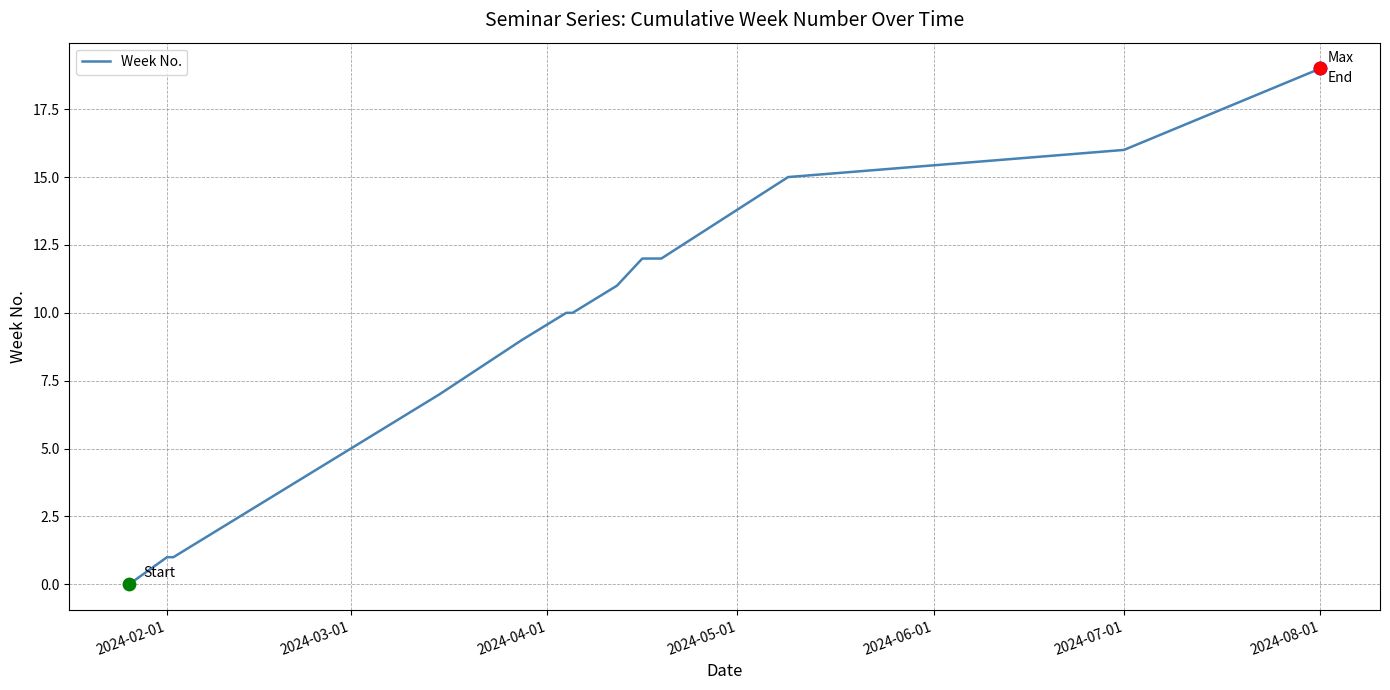

What is the greatest value displayed?

19